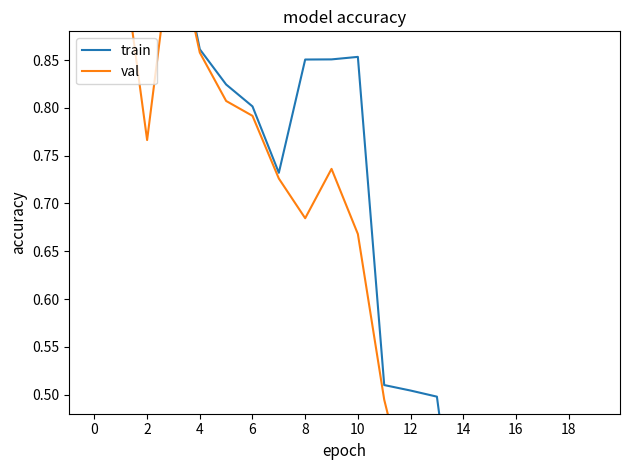

What is the average value of the train series?

0.6